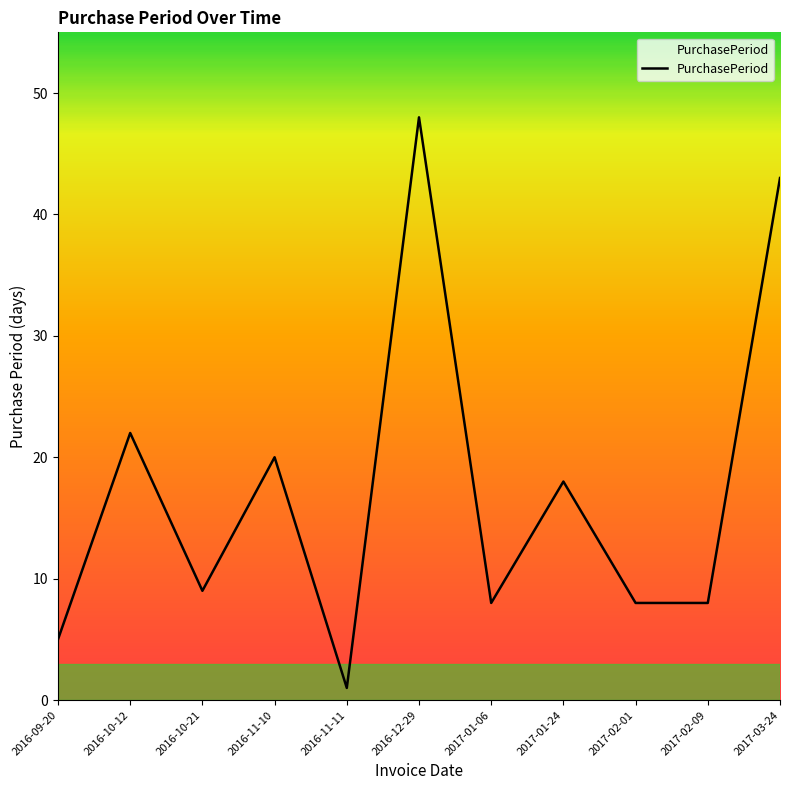

What is the maximum value shown in the chart?

48